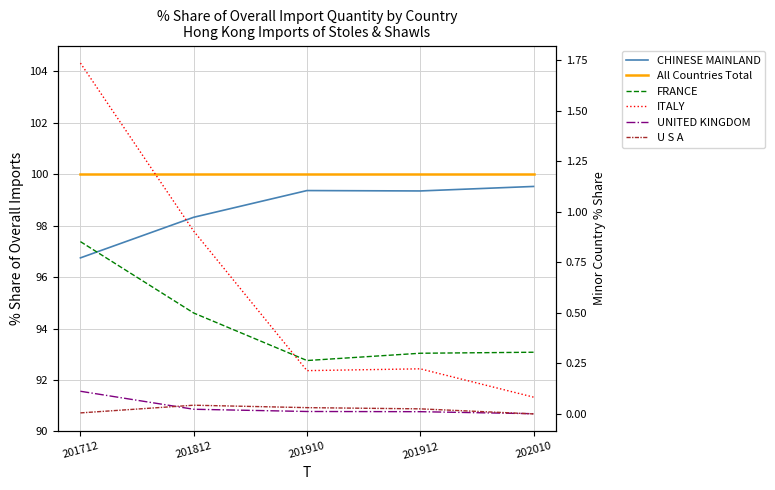

Where is CHINESE MAINLAND nearest to the value 98?

201812